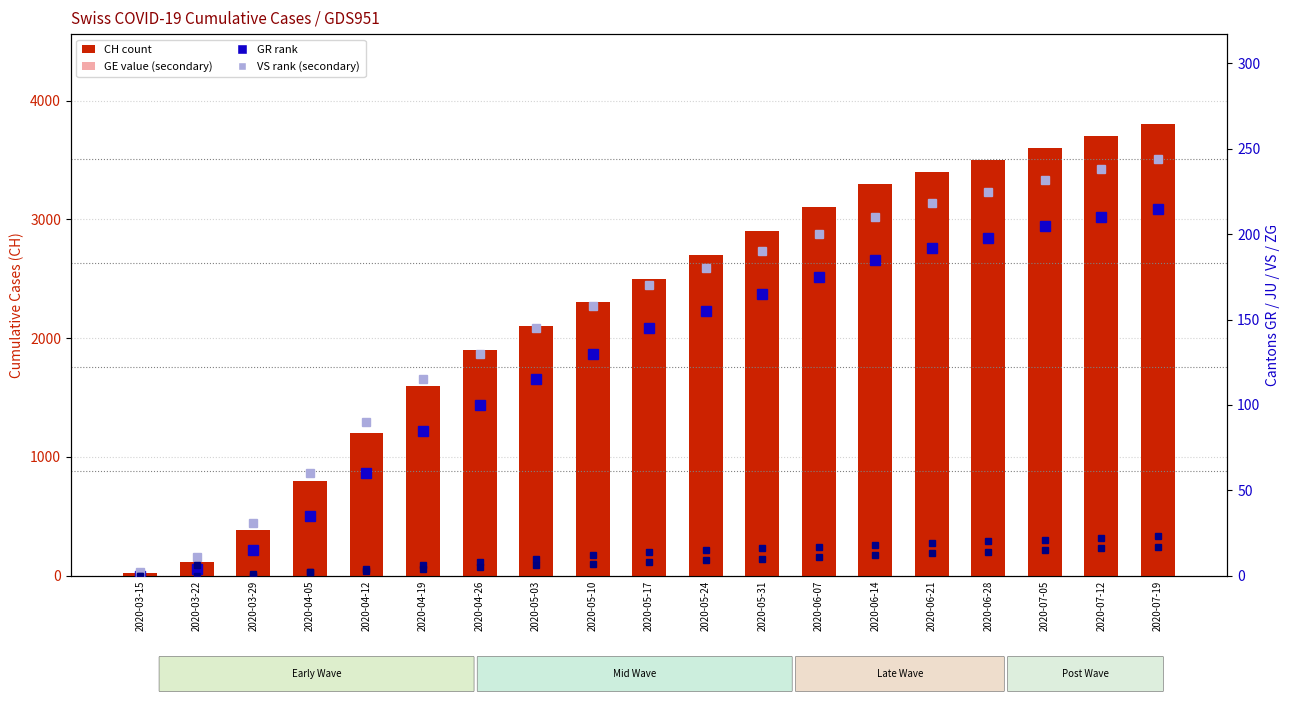

Is the value of GE (value, secondary) at 2020-05-03 greater than the value of GR (rank) at 2020-04-12?

Yes